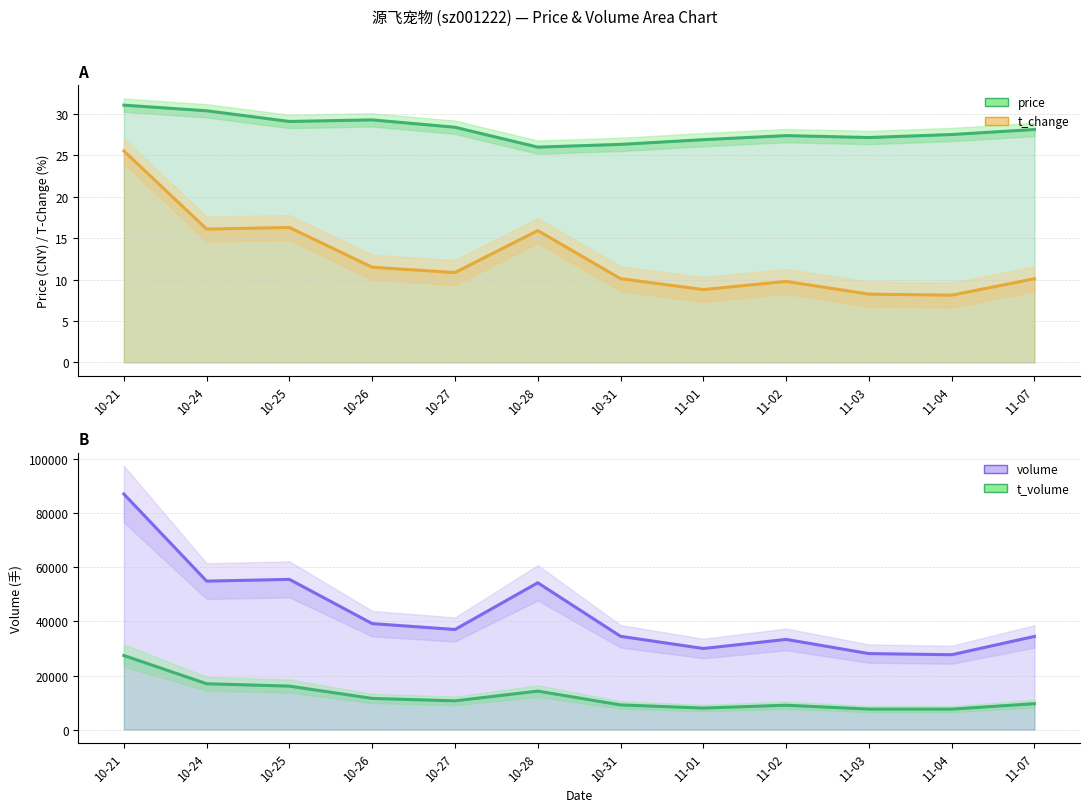

Which series has the largest total across all categories?

volume